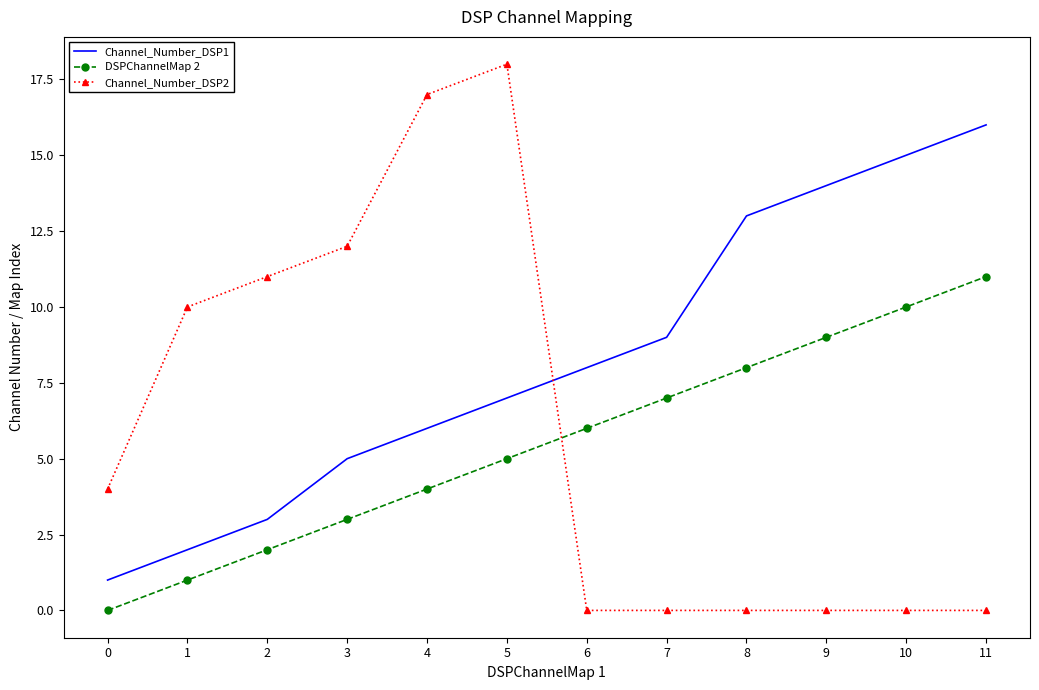

What is the average value of the Channel_Number_DSP1 series?

8